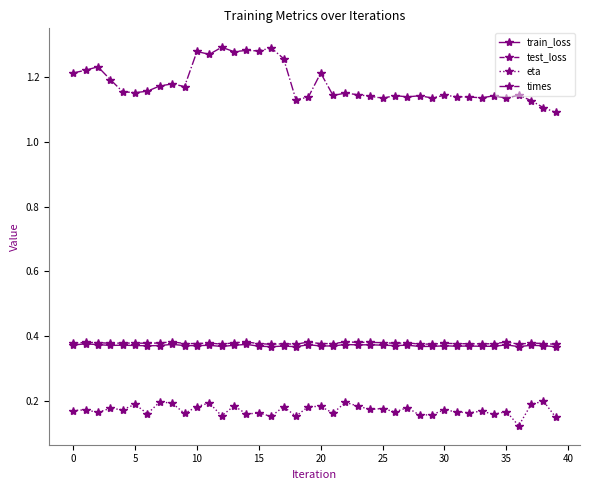

Is this an area chart (filled region under the line)?

No